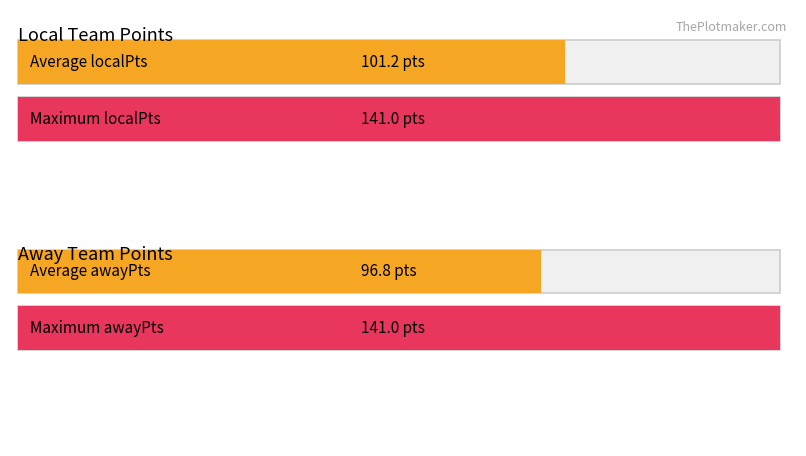

At how many categories does at least one series exceed 98?

2